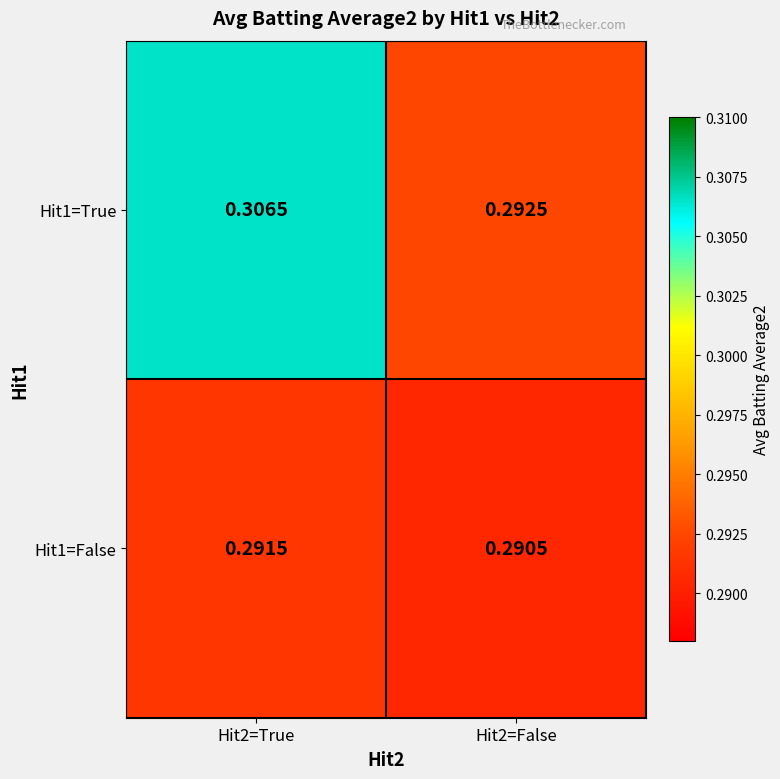

Is the value of Hit1=True at Hit2=False greater than the value of Hit1=False at Hit2=False?

Yes